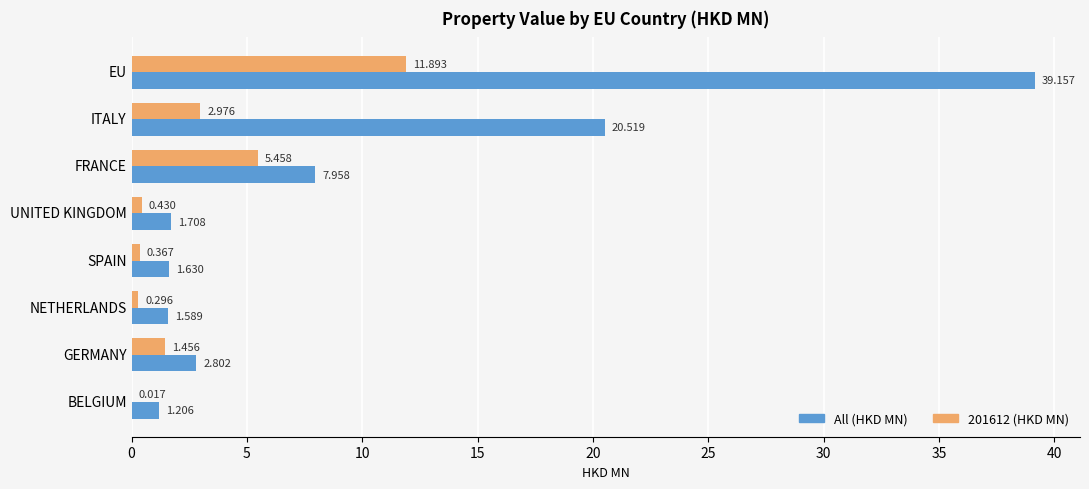

At which category does the chart reach its peak across all series?

EU